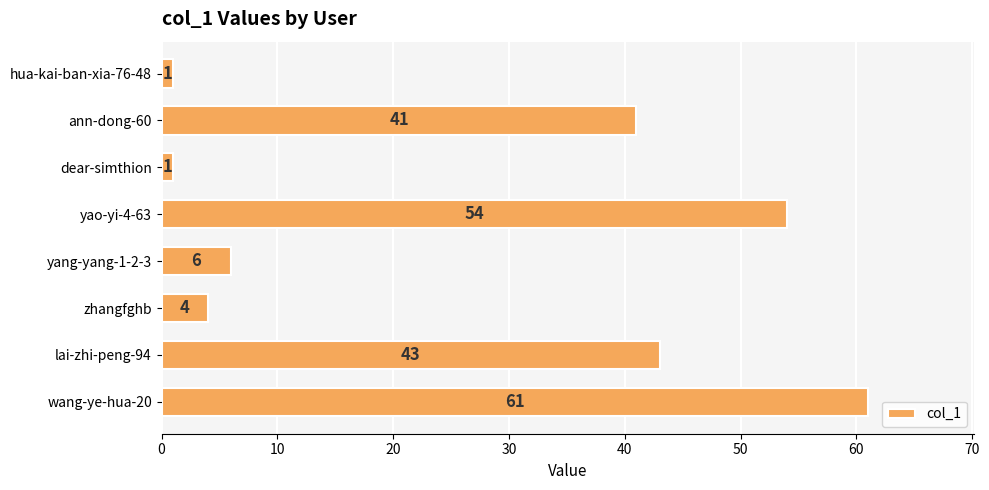

Between yang-yang-1-2-3 and lai-zhi-peng-94, which is larger?

lai-zhi-peng-94